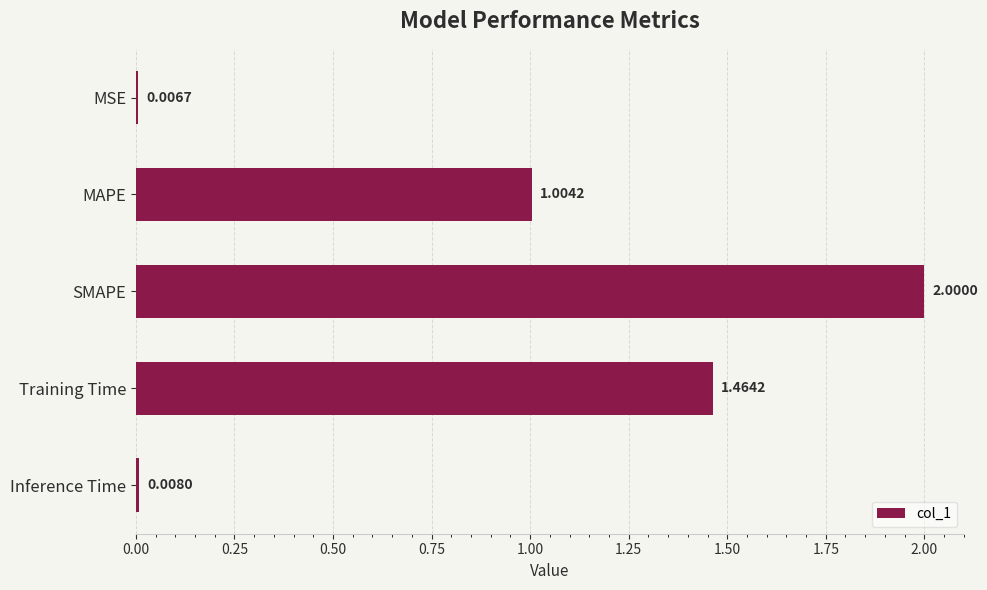

Rank the categories by value from lowest to highest.

MSE, Inference Time, MAPE, Training Time, SMAPE